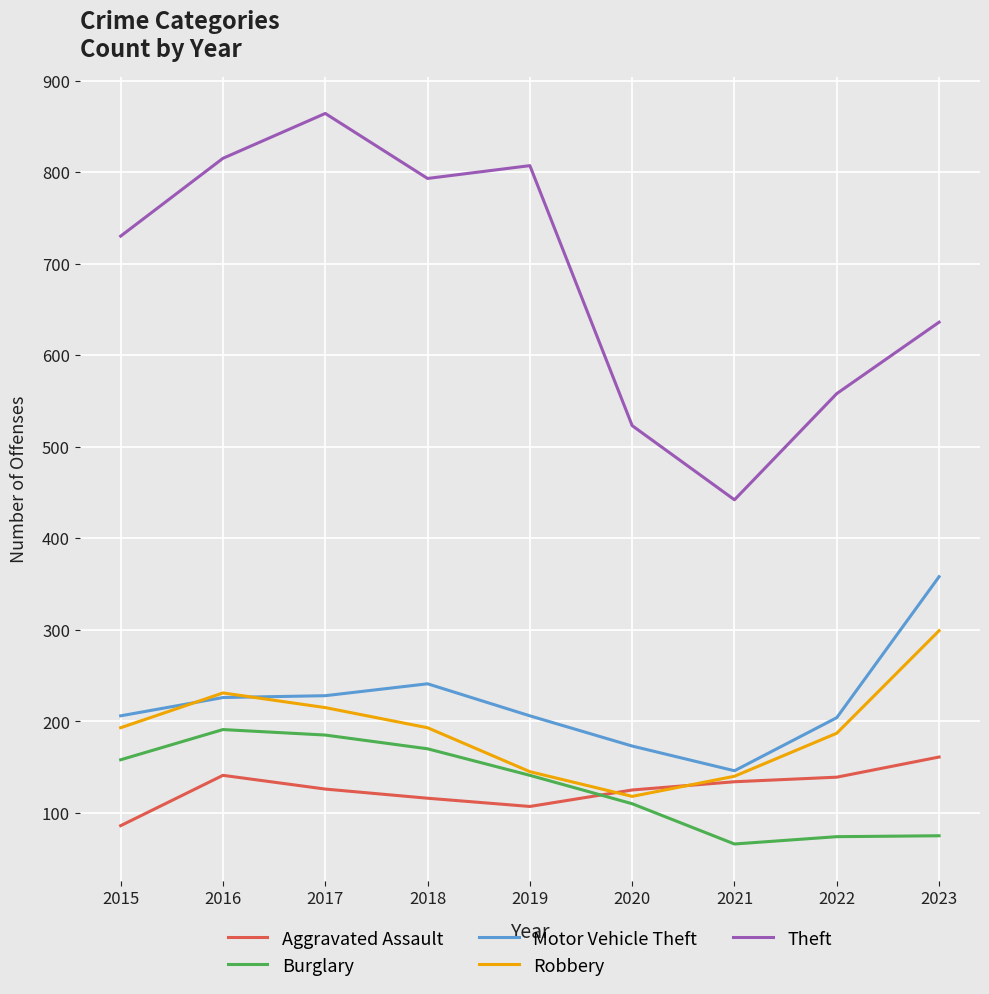

Is this an area chart (filled region under the line)?

No